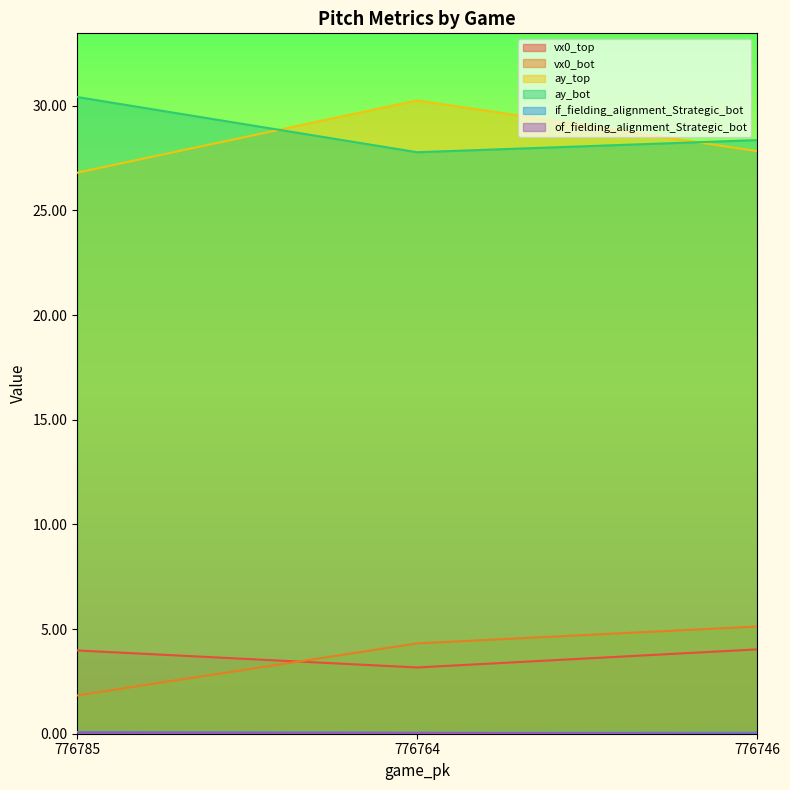

How many values in of_fielding_alignment_Strategic_bot are above zero?

2